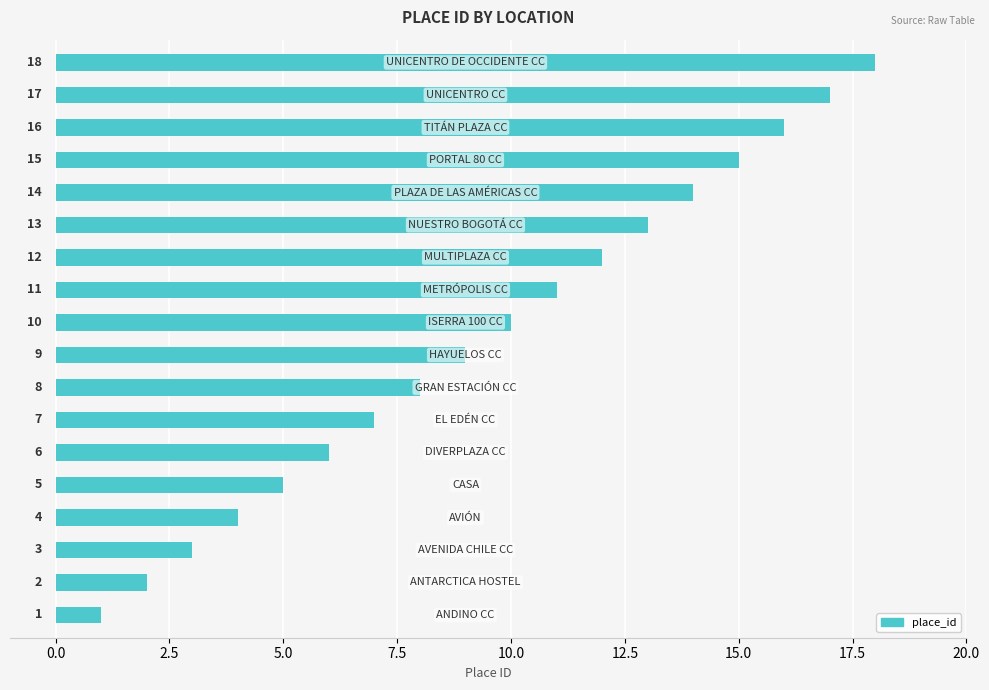

What is the maximum value shown in the chart?

18